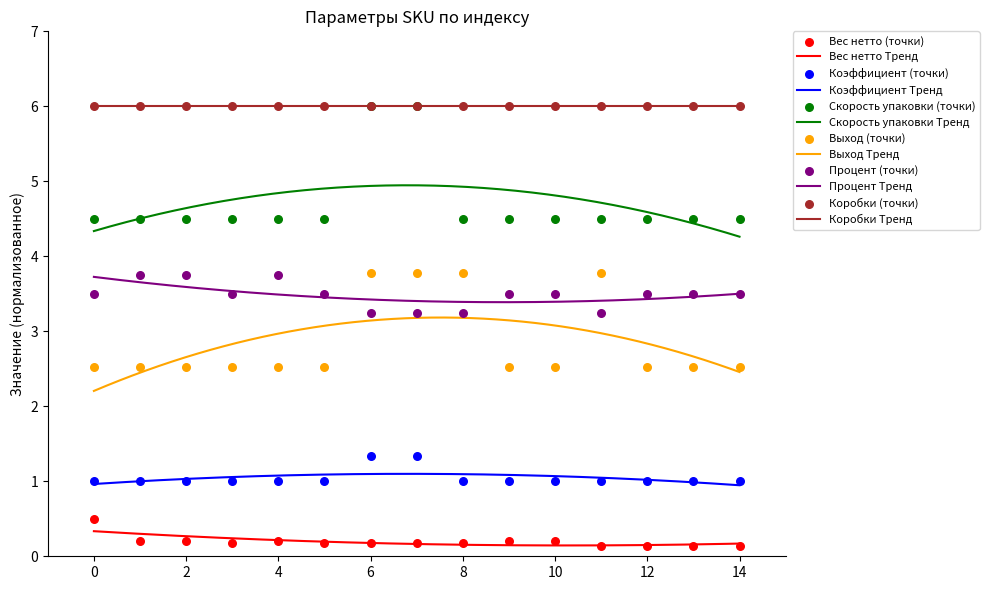

Which series has the largest total across all categories?

Скорость упаковки